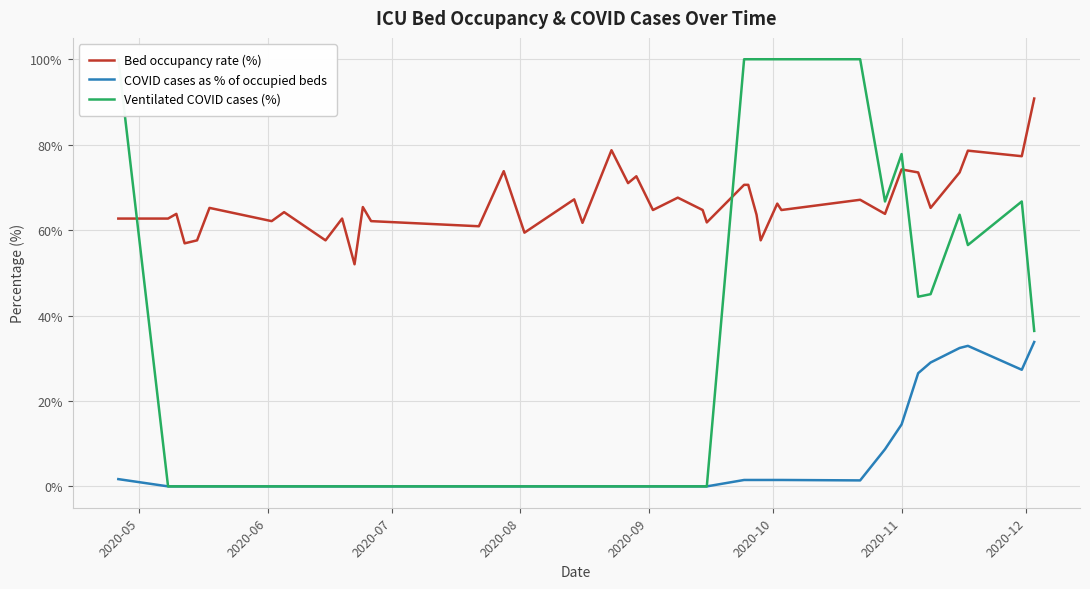

True or false: COVID cases as % of occupied beds and Bed occupancy rate (%) intersect in this chart.

False